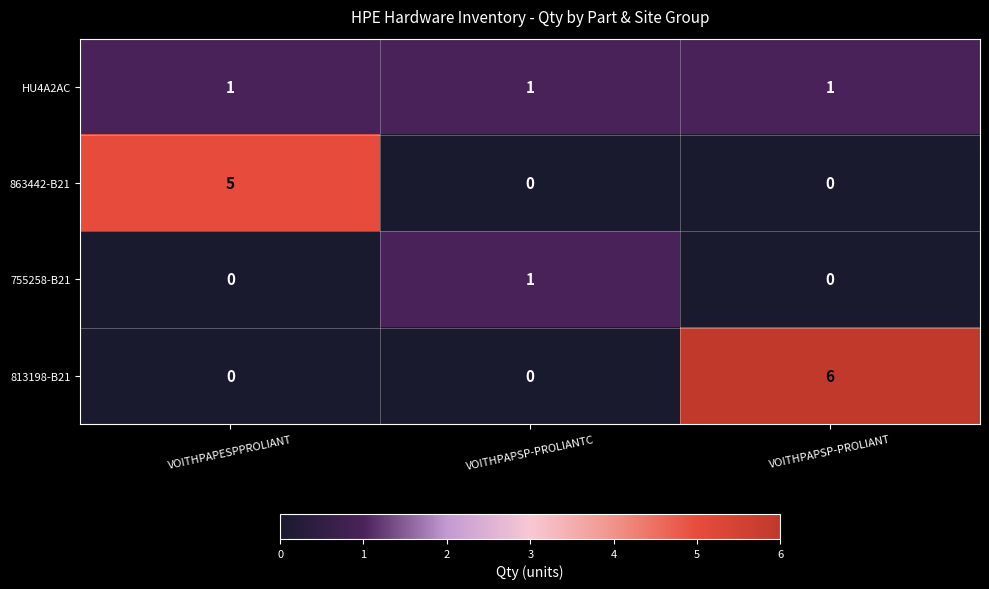

Reading left to right, transcribe all the data shown in this chart.

HU4A2AC: 1	1	1
863442-B21: 5	0	0
755258-B21: 0	1	0
813198-B21: 0	0	6